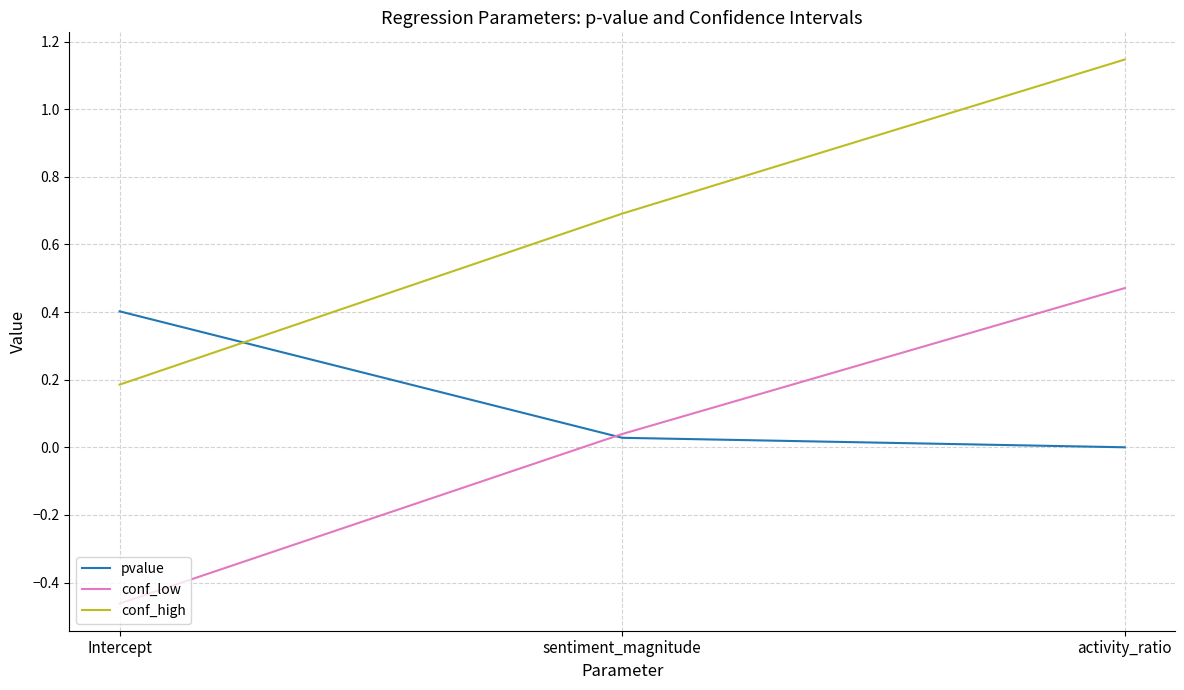

What position from the left is sentiment_magnitude?

2